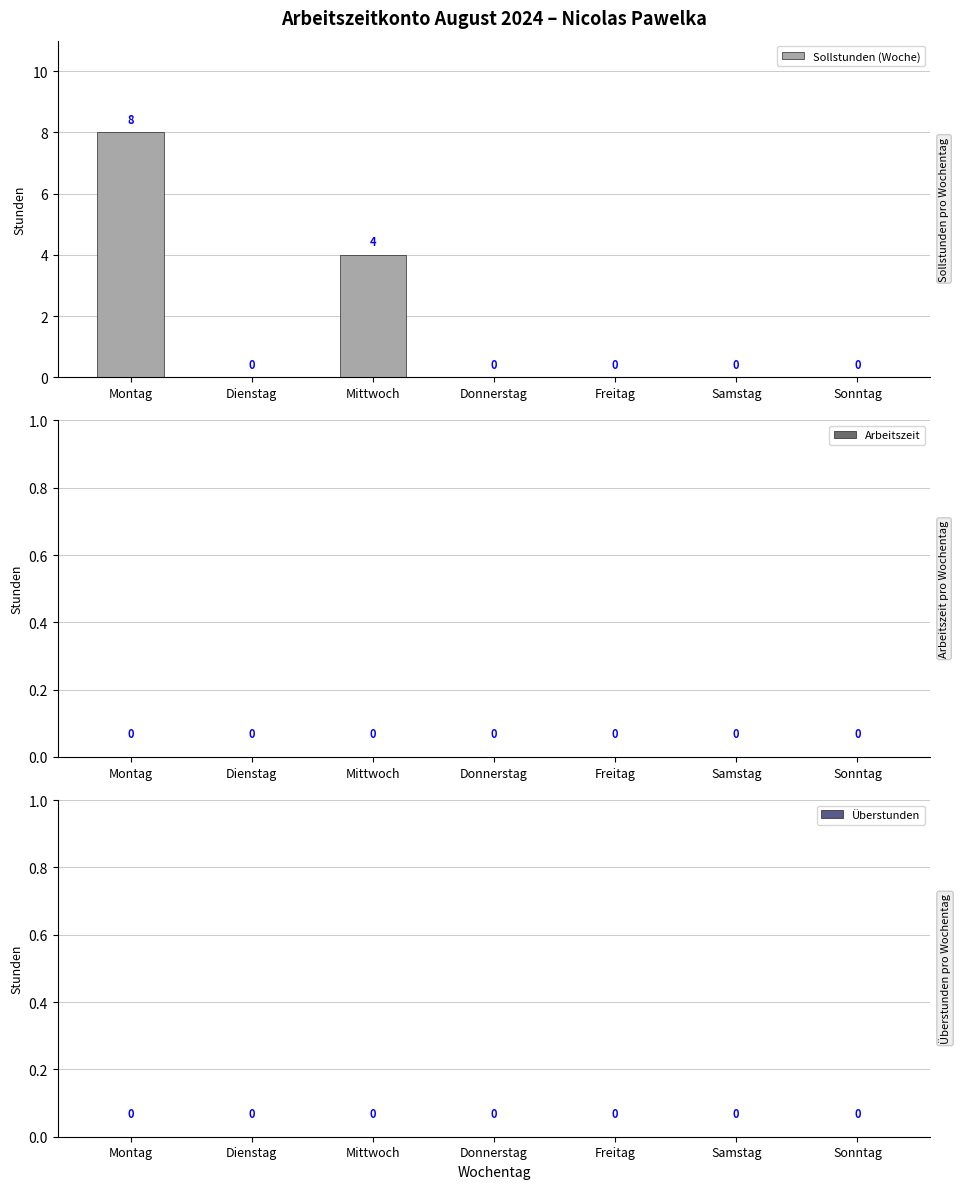

Reading left to right, list all the values displayed in this chart.

Montag=8	Dienstag=0	Mittwoch=4	Donnerstag=0	Freitag=0	Samstag=0	Sonntag=0